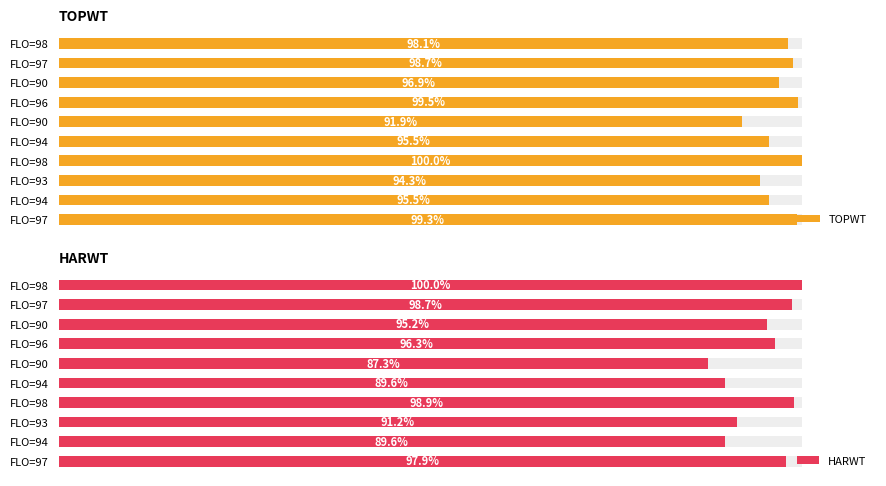

What position from the right is 100?

5